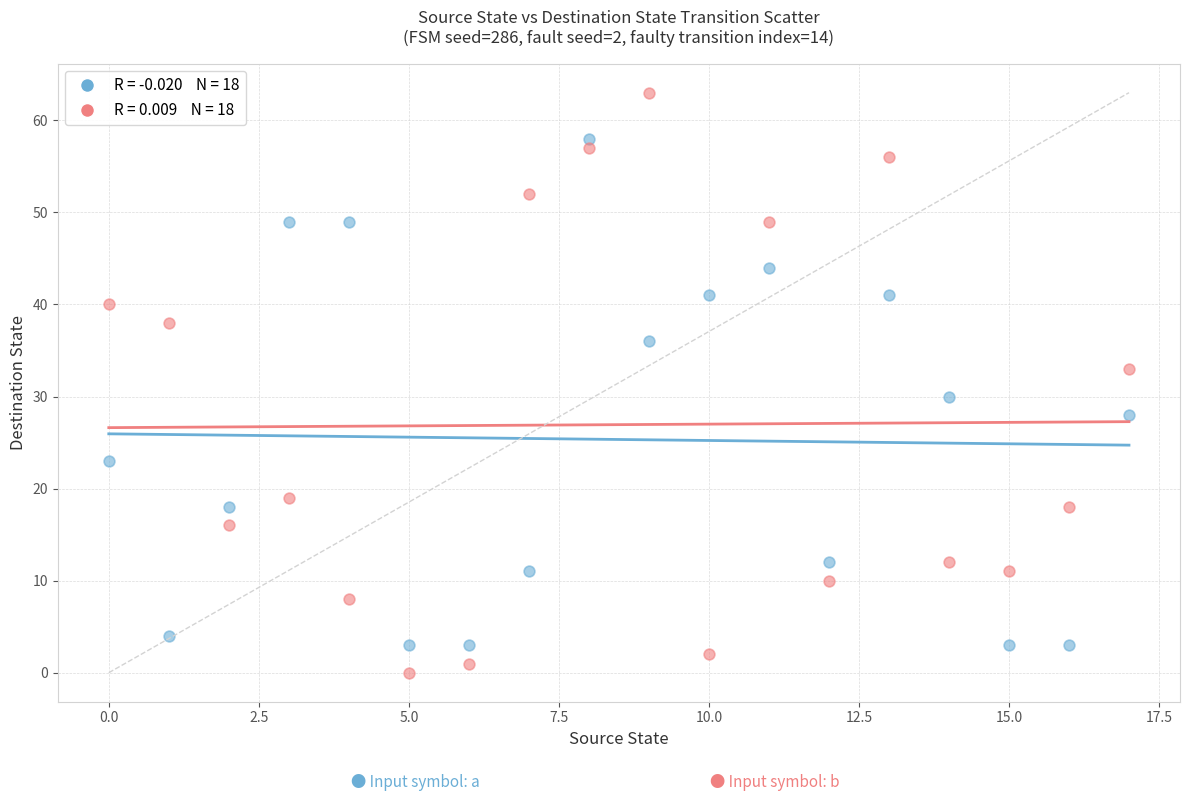

Across all series, what Y value is closest to 31?

30